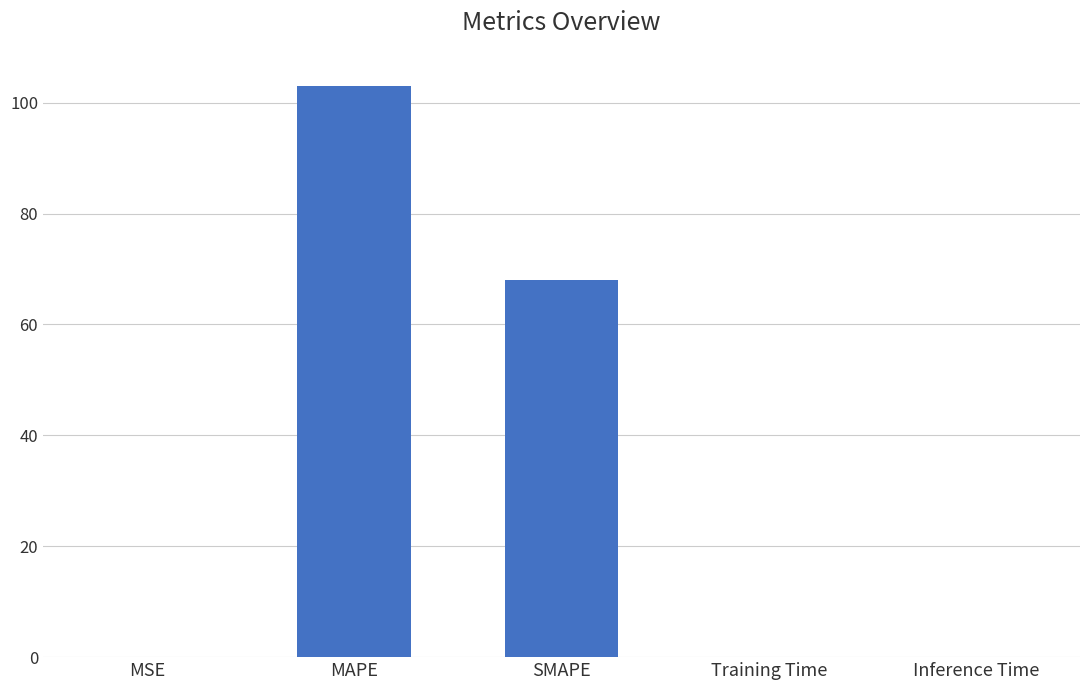

At which category does the chart reach its peak across all series?

MAPE